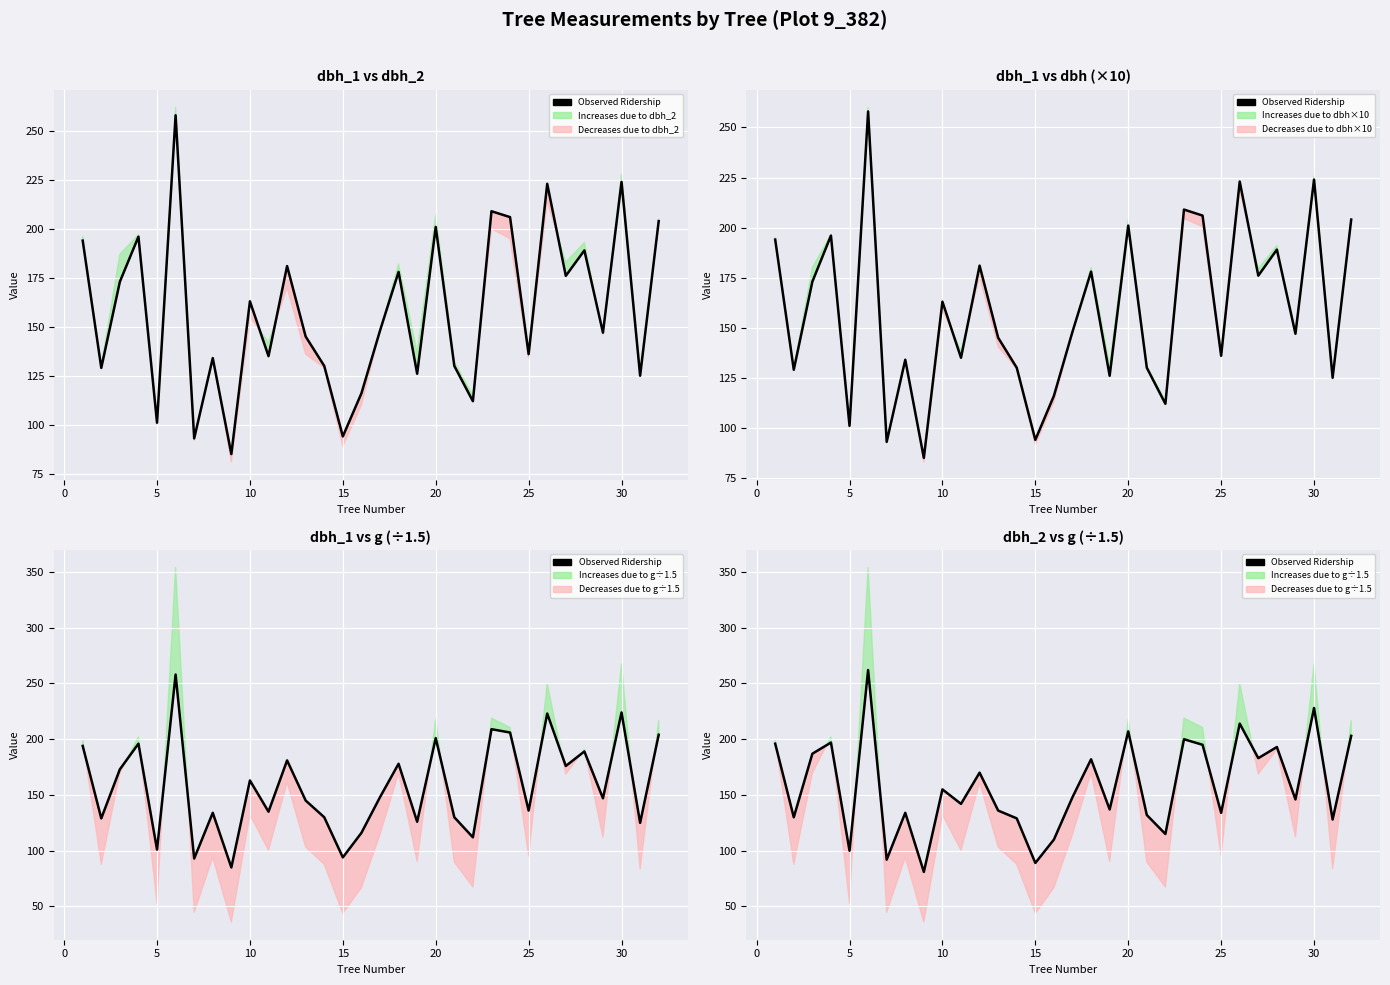

How many data points are above 148?

15